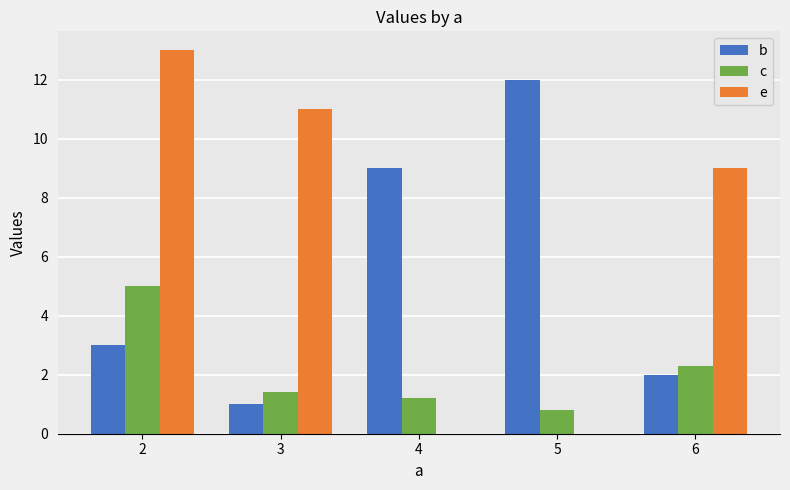

What is the sum of all c values?

10.7